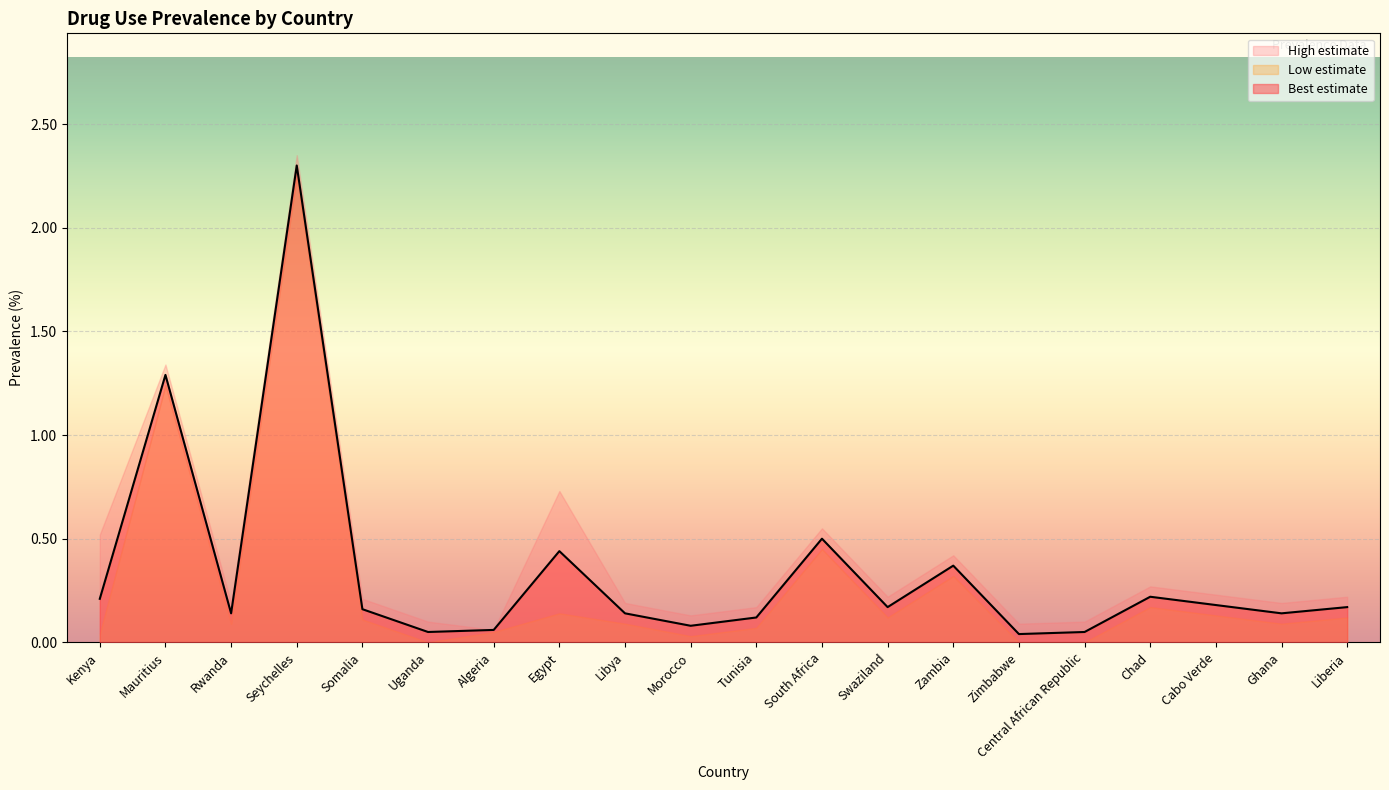

True or false: High estimate has more than 0 points higher than both neighbors.

True